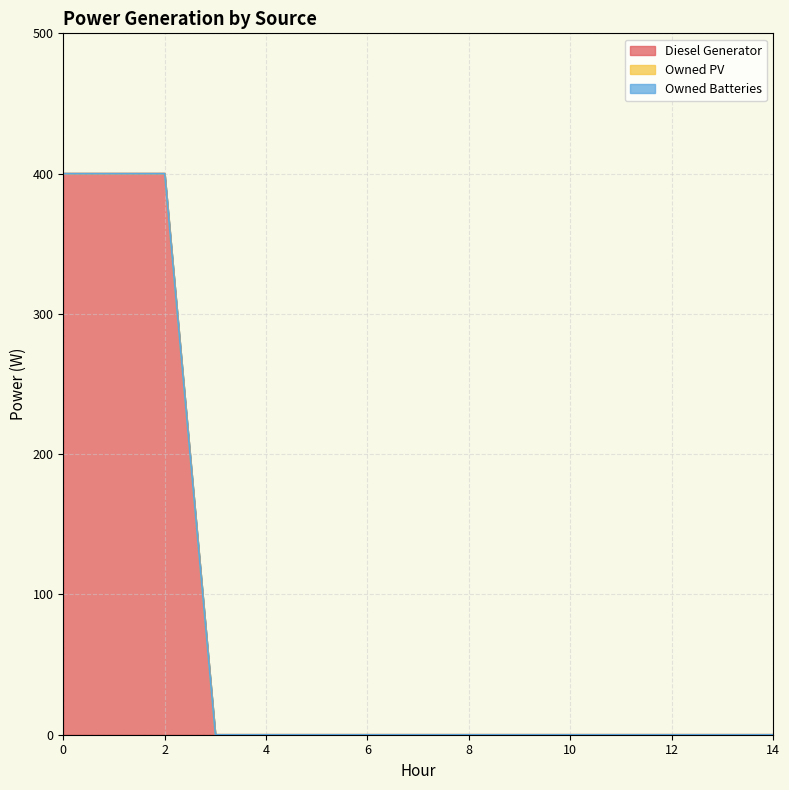

Between 3 and 8, which series saw the biggest shift?

Diesel Generator